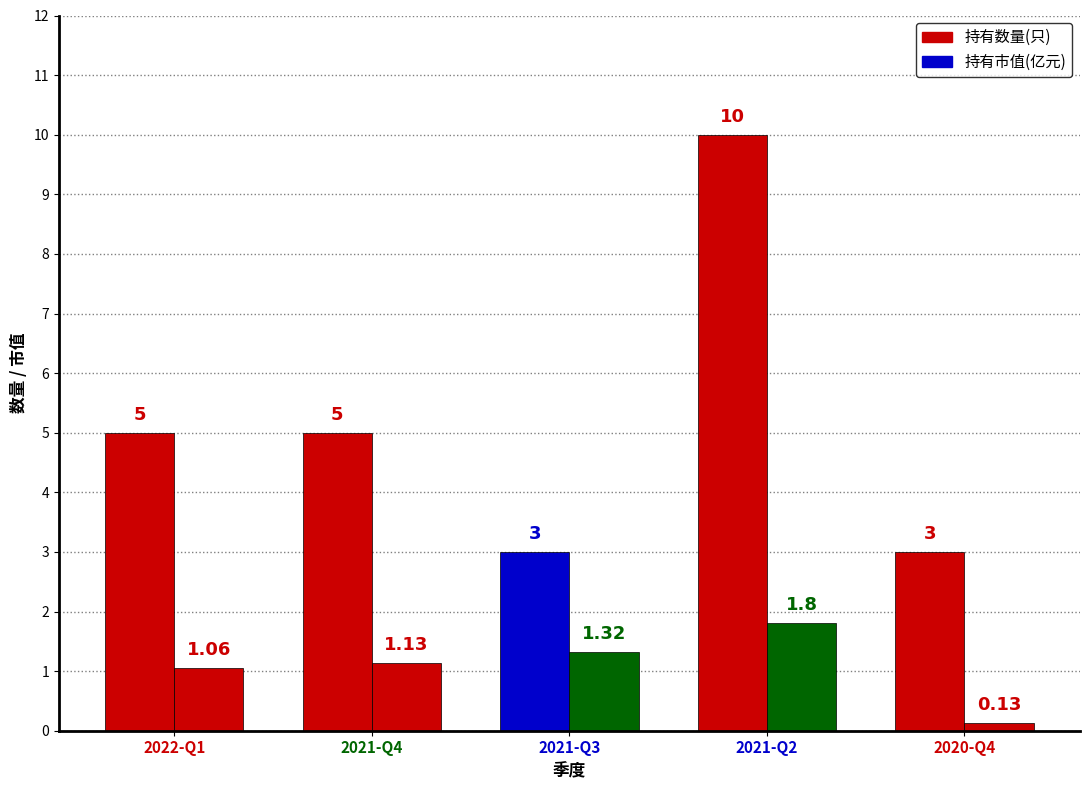

How many distinct data groups are displayed?

2